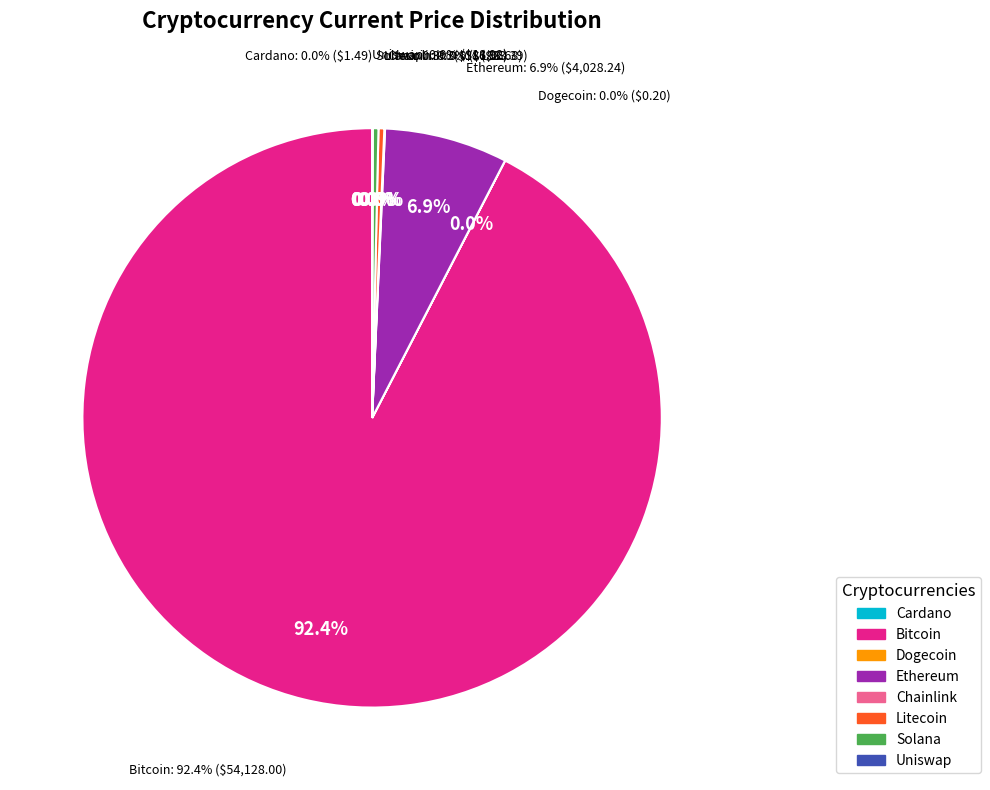

What percentage is the eth slice, to the nearest percent?

7%